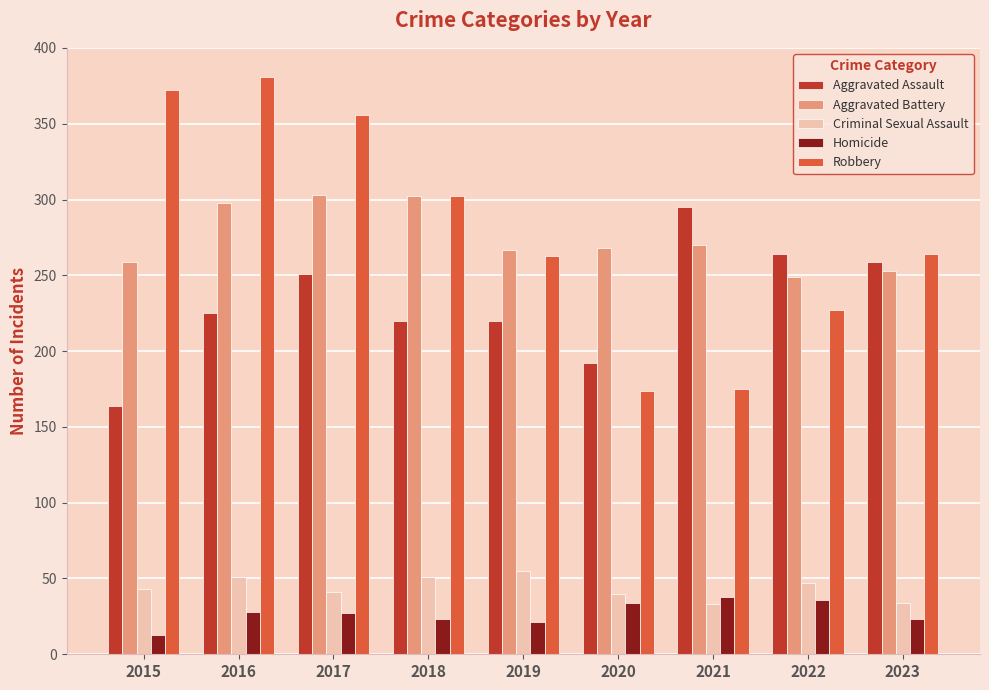

The value of Aggravated Battery at 2021 is 270. True or false?

True